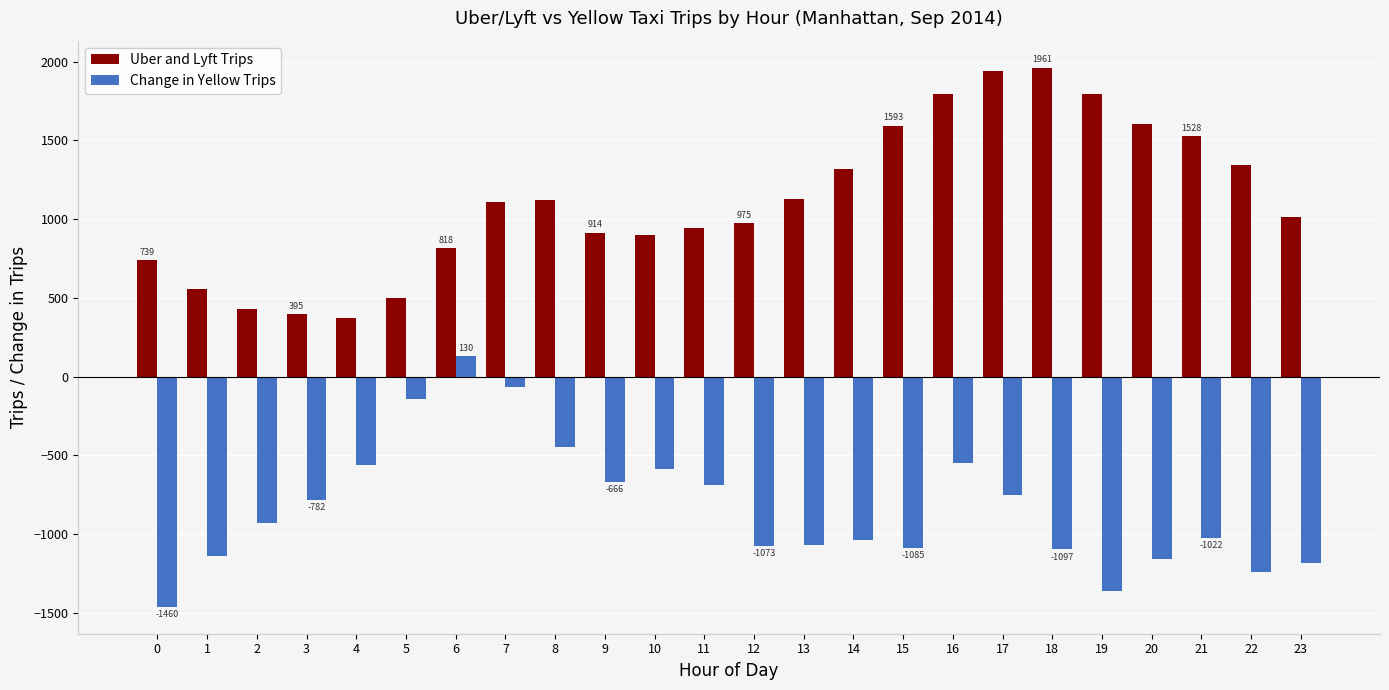

Which series has the largest total across all categories?

Uber and Lyft Trips